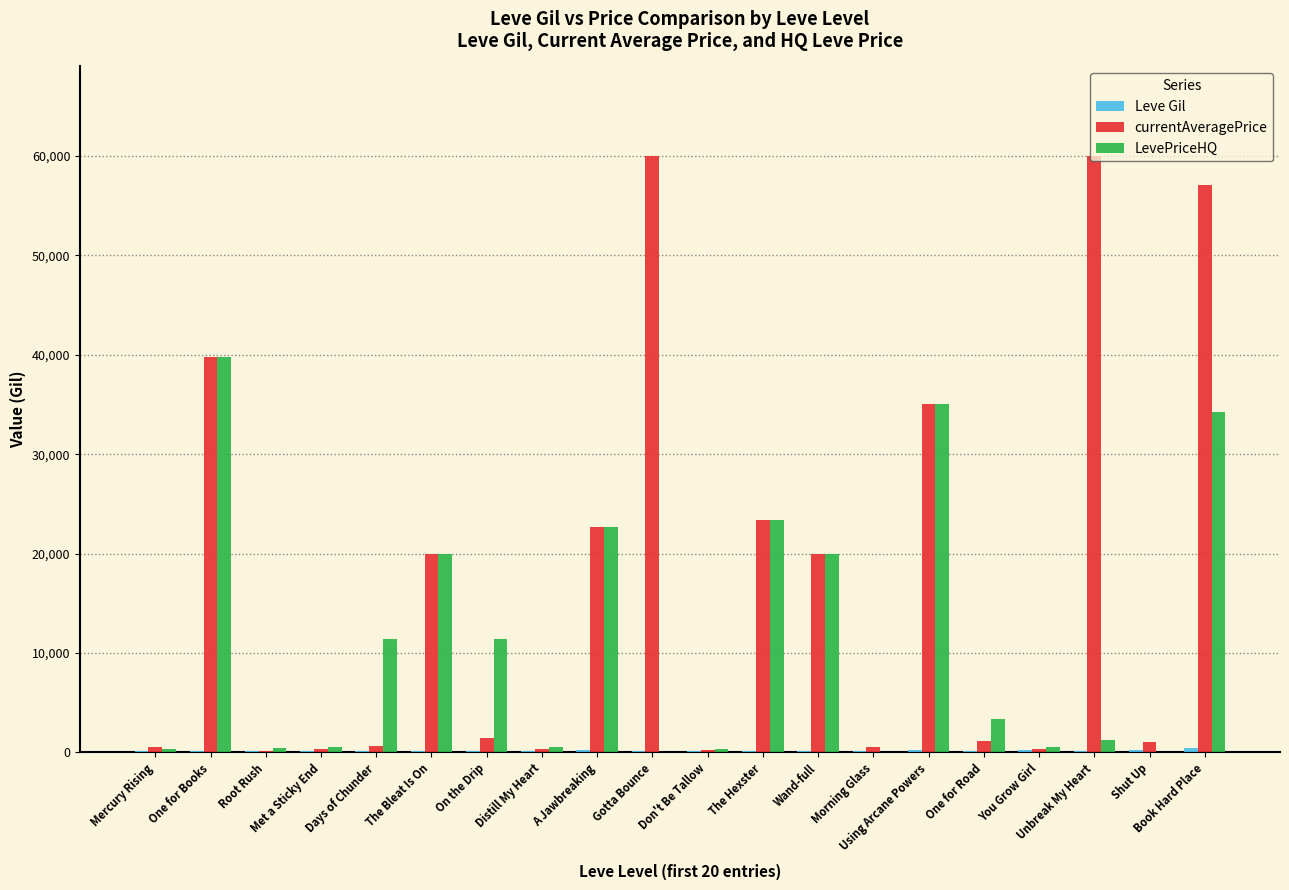

What is the maximum value shown in the chart?

60000.0